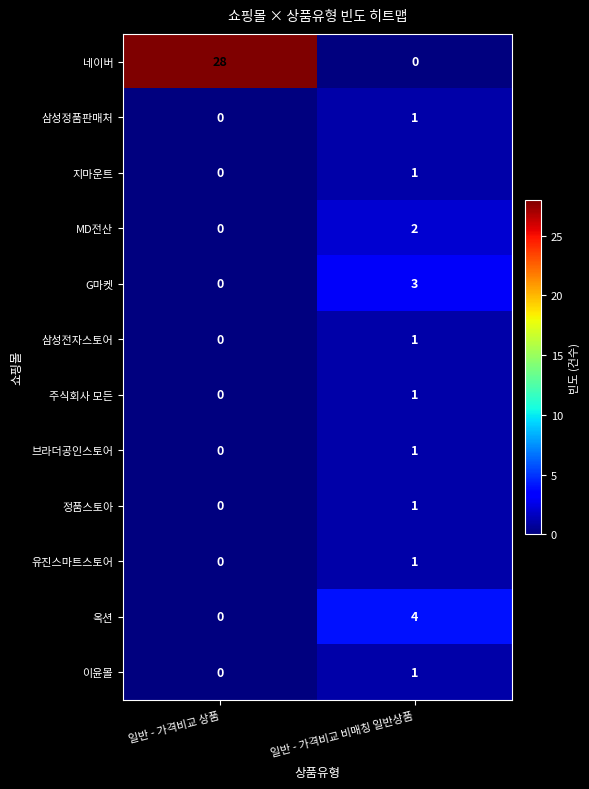

Which series changed the most between 일반 - 가격비교 상품 and 일반 - 가격비교 비매칭 일반상품?

네이버